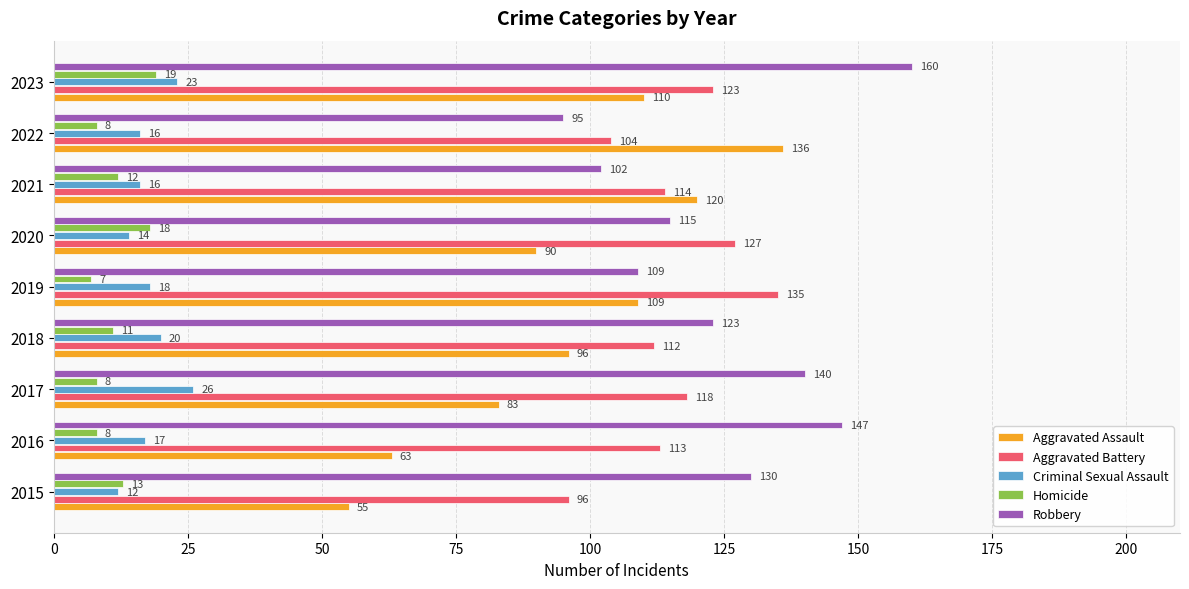

List the series in order of their peak value, highest first.

Robbery, Aggravated Assault, Aggravated Battery, Criminal Sexual Assault, Homicide